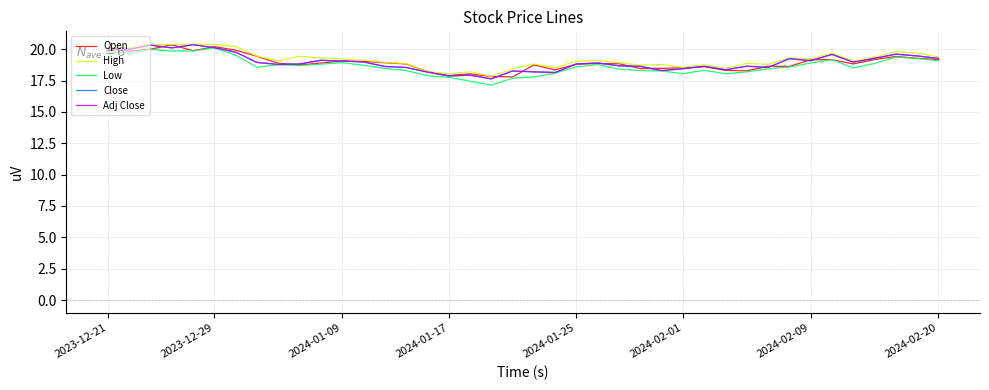

Does the chart display data point markers on the line(s)?

No